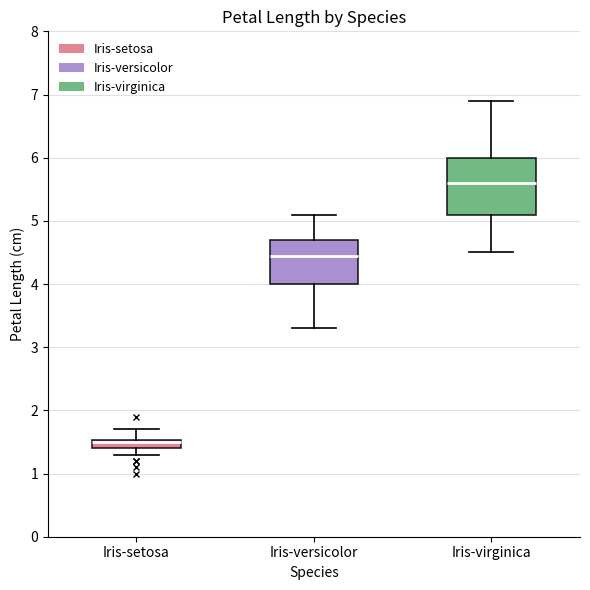

Where does the median line of the box for Iris-virginica sit on the y-axis? The values are not printed on the chart, so give them approximately, as read against the axis.

5.6